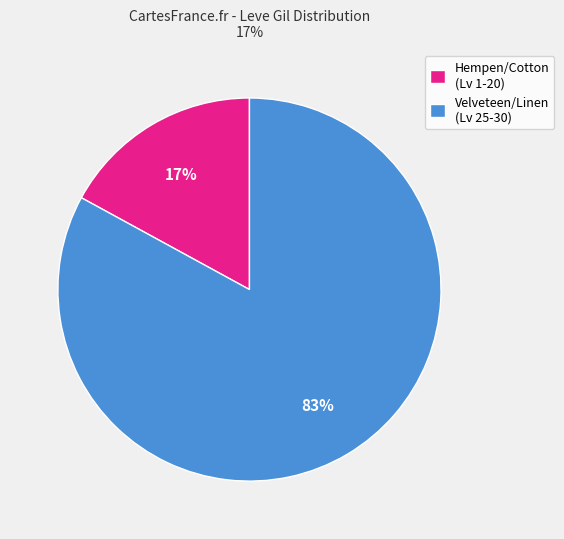

The Hempen/Cotton (Lv 1-20) slice represents 17% of the pie. True or false?

True